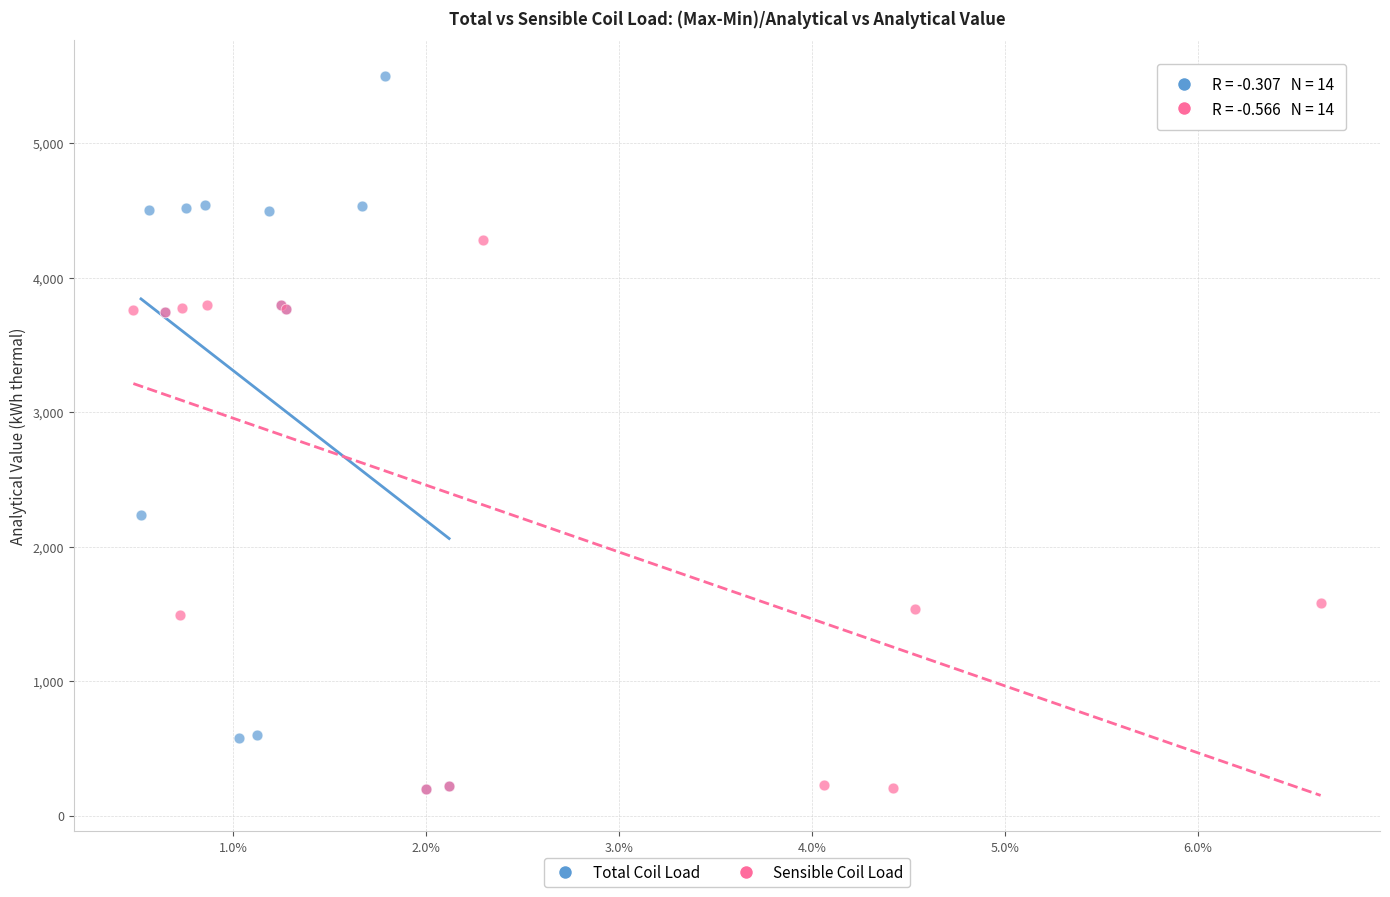

Which series has the largest Y range (max minus min)?

Total Coil Load